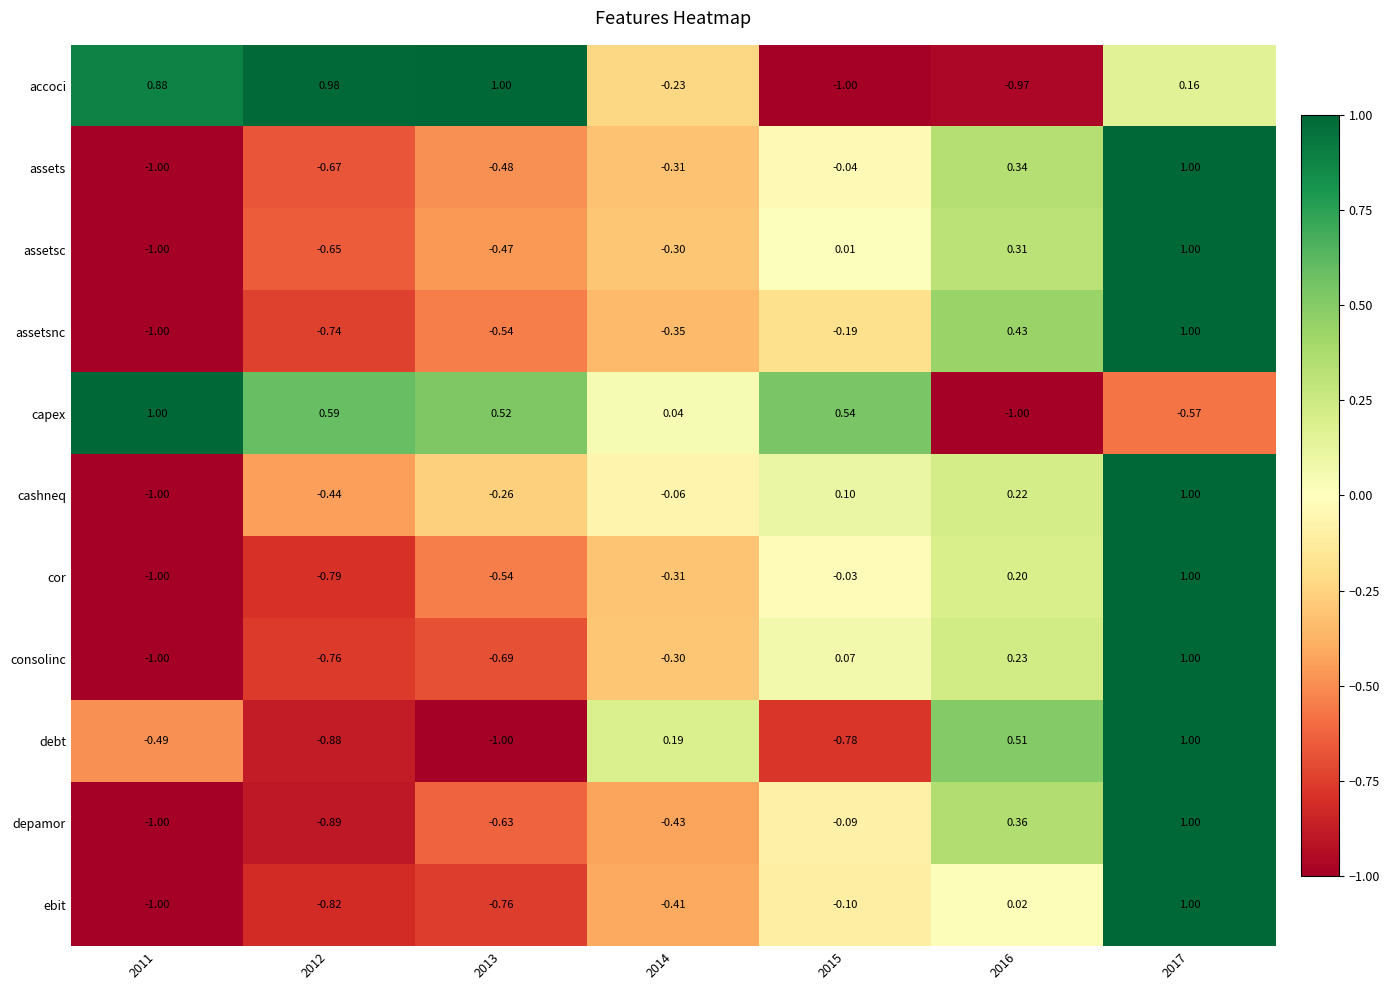

At 2015, list the series in order from smallest to largest.

accoci, debt, assetsnc, ebit, depamor, assets, cor, assetsc, consolinc, cashneq, capex